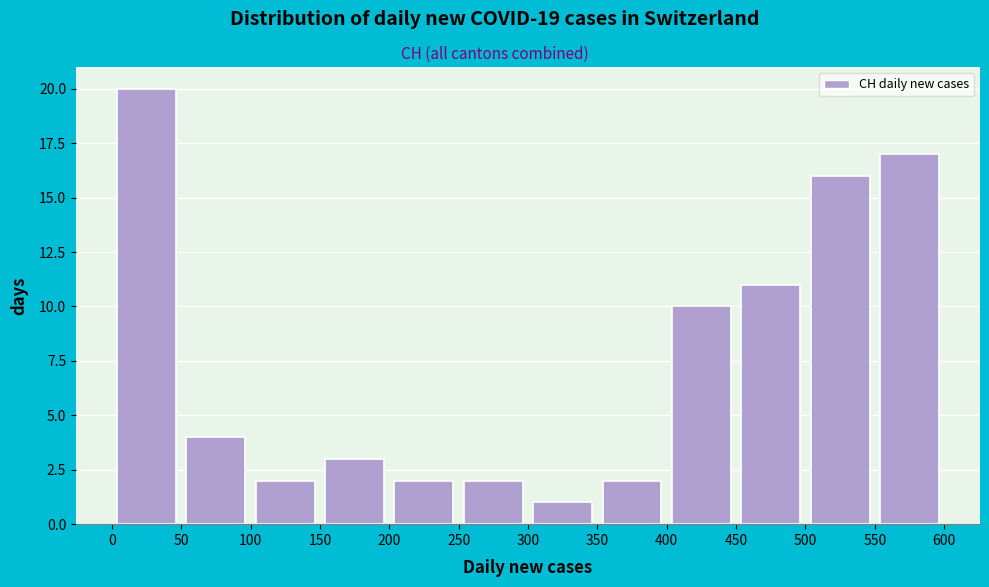

How tall is the bar that spans 0 to 50 on the x-axis? The values are not printed on the chart, so give them approximately, as read against the axis.

20